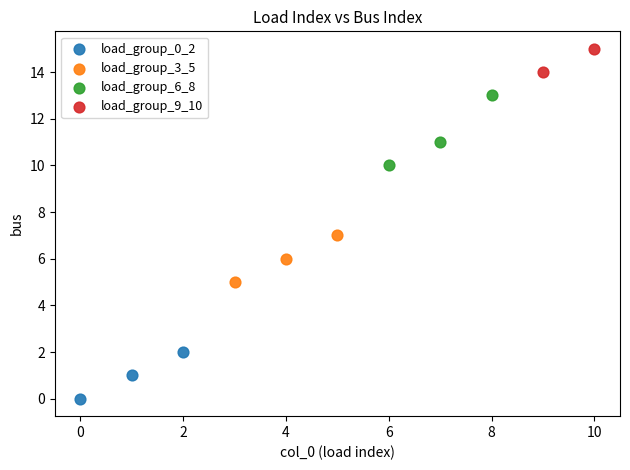

Which series reaches the maximum Y coordinate?

load_group_9_10